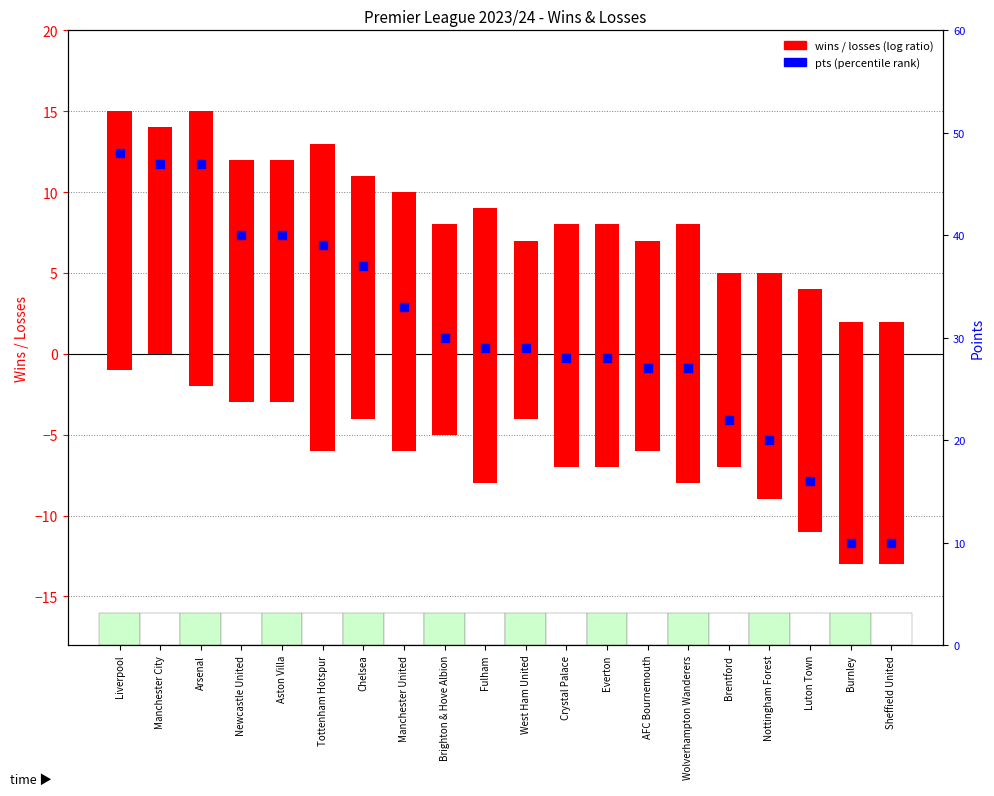

What is the total value across all series at Brentford?

20